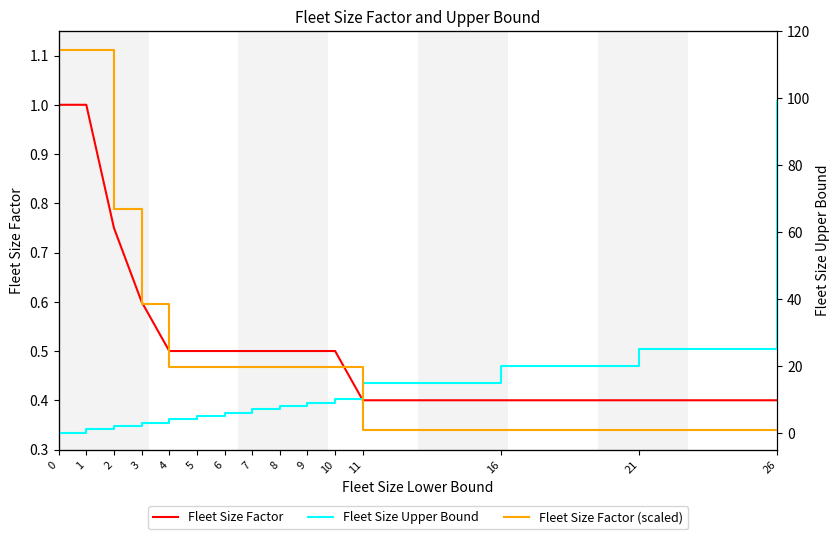

What is the highest value of the Fleet Size Factor series?

1.0